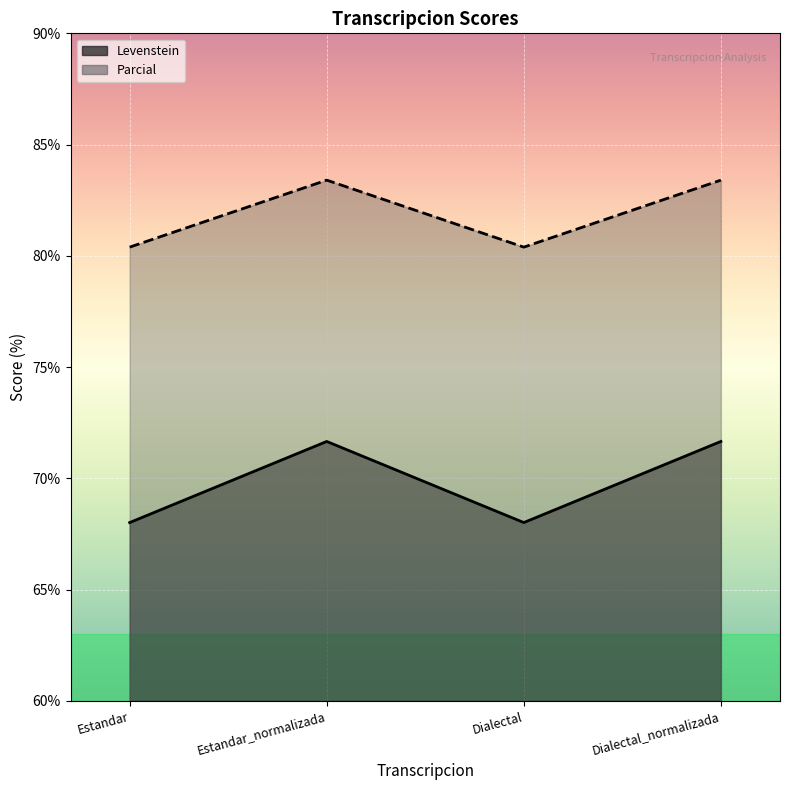

Which series changed the most between Estandar and Dialectal_normalizada?

Parcial